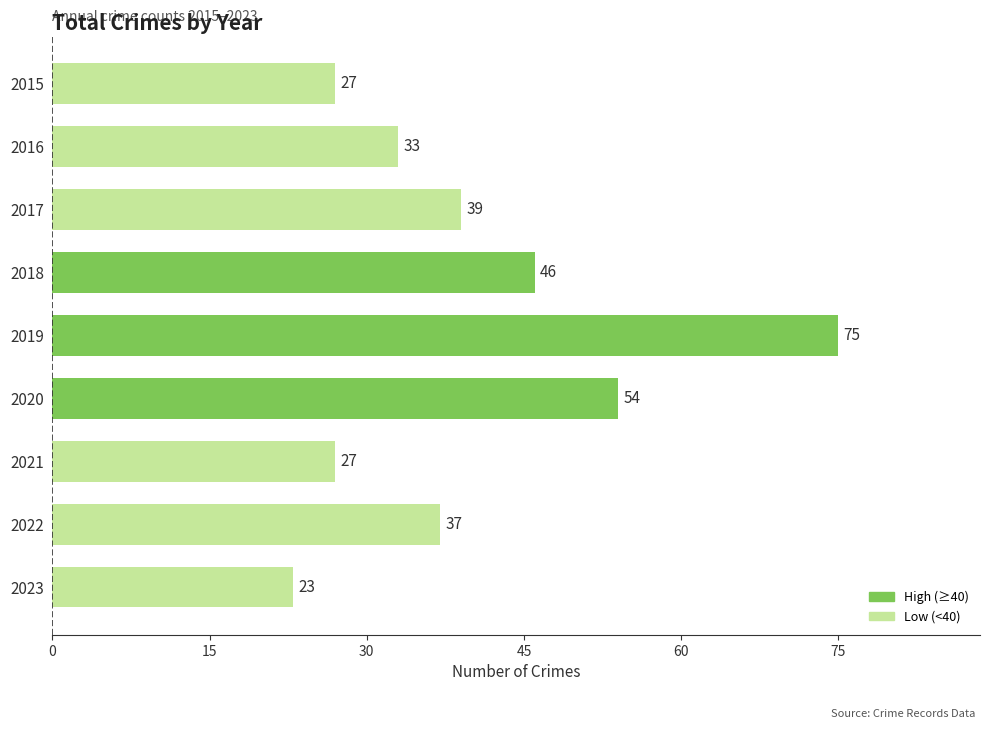

Reading top to bottom, transcribe all the data shown in this chart.

2015=27	2016=33	2017=39	2018=46	2019=75	2020=54	2021=27	2022=37	2023=23